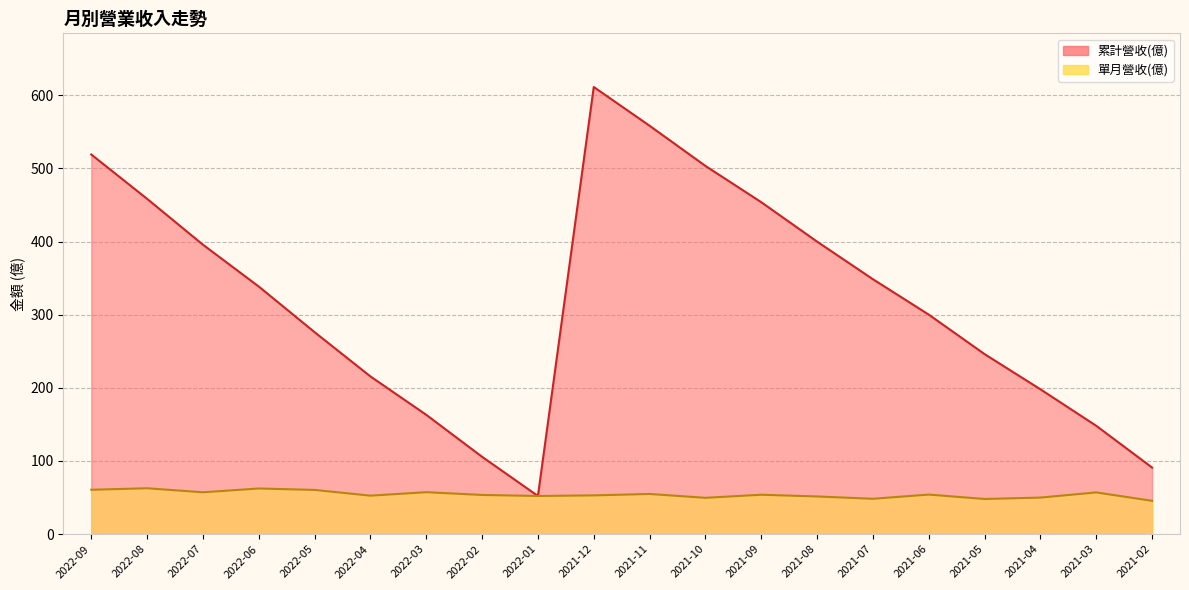

How many categories are shown in the chart?

20